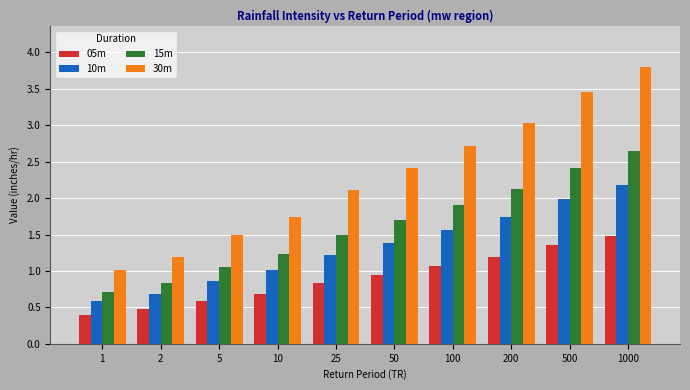

What is the smallest value displayed?

0.4